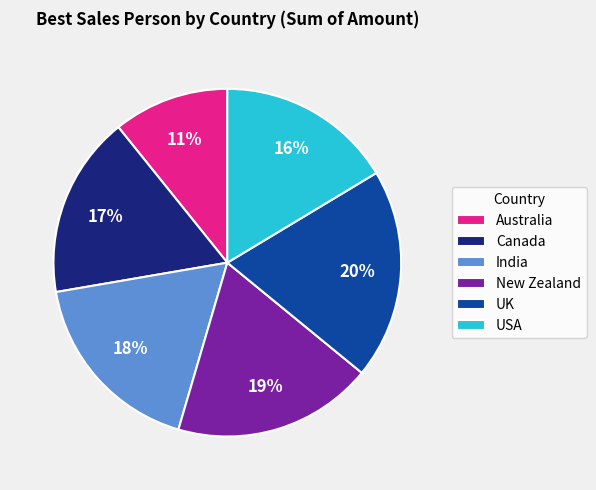

What is the largest slice in the pie chart?

UK